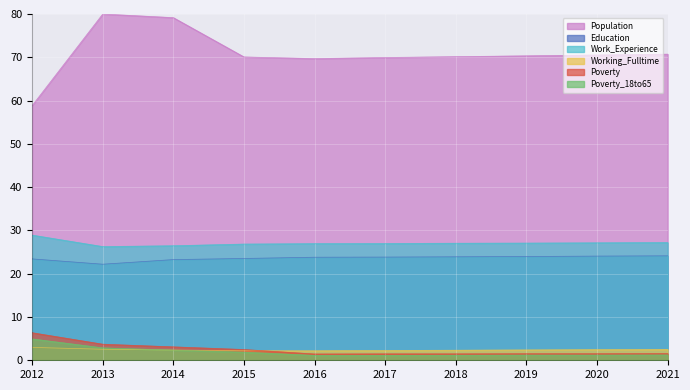

Where is the first local minimum for Population?

2016